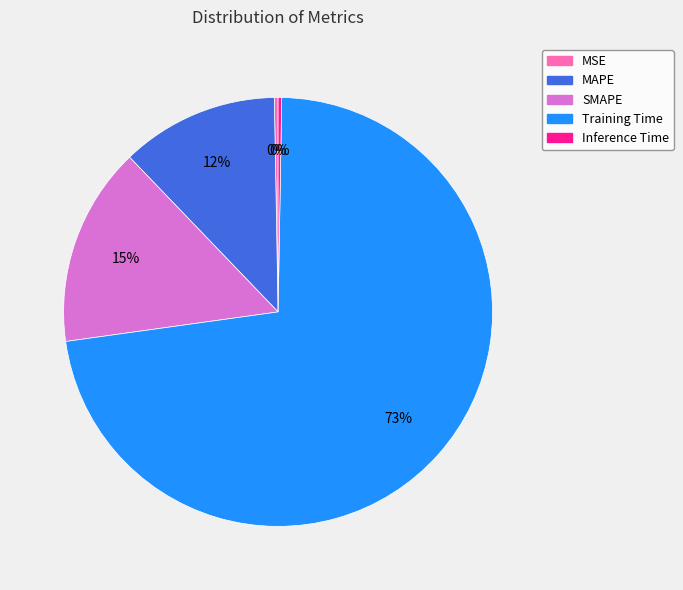

Between MAPE and SMAPE, which is larger?

SMAPE